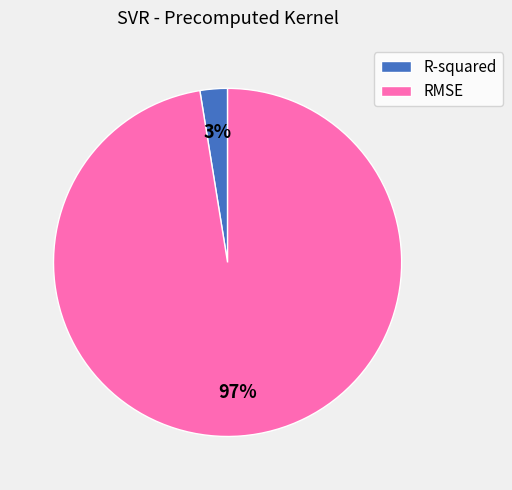

The RMSE slice represents 97% of the pie. True or false?

True